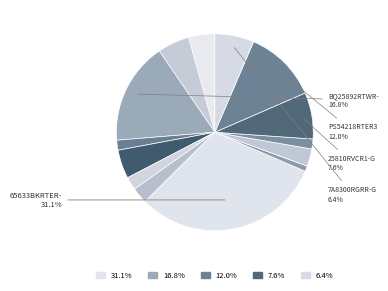

How many slices are in this pie chart?

14